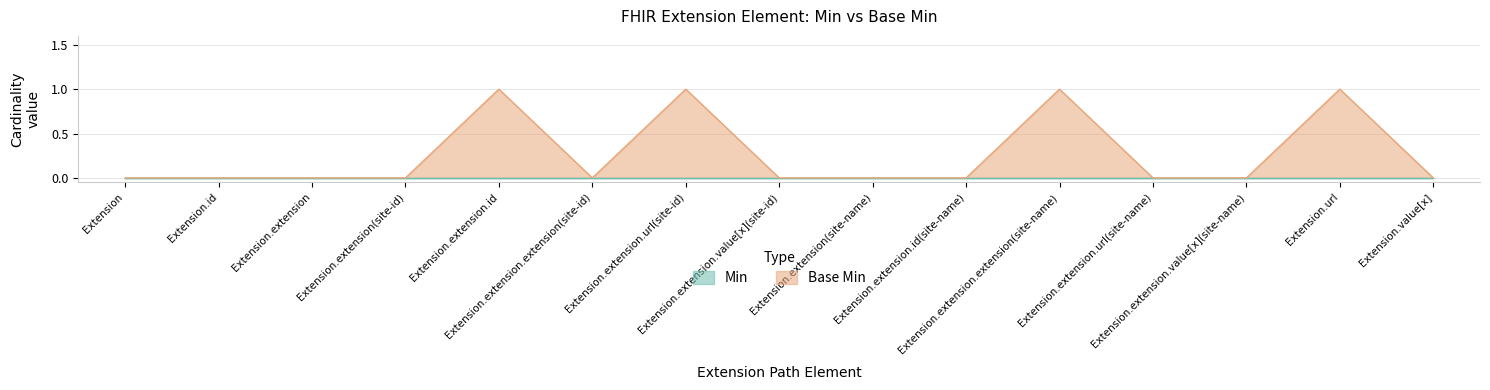

At which category does the data reach its first local valley?

Extension.extension.extension(site-id)